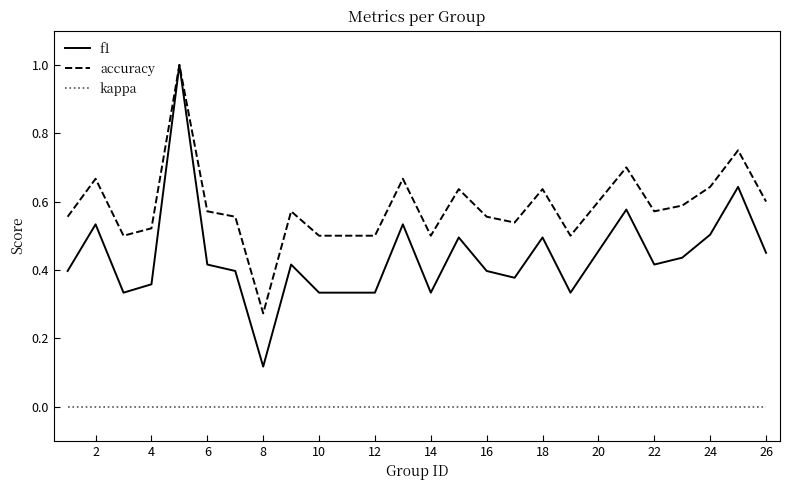

Which series has the largest range (max minus min)?

f1